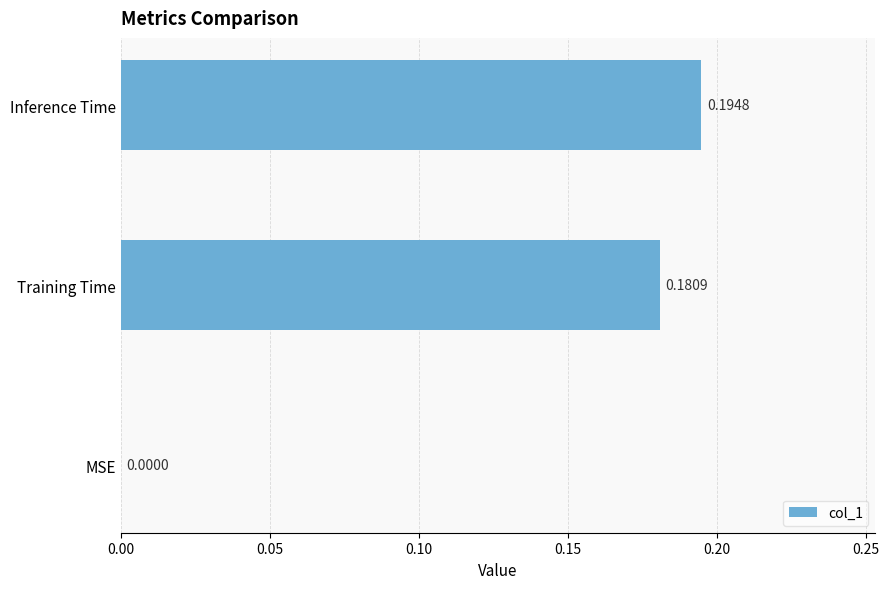

Which category has the highest value across all series?

Inference Time